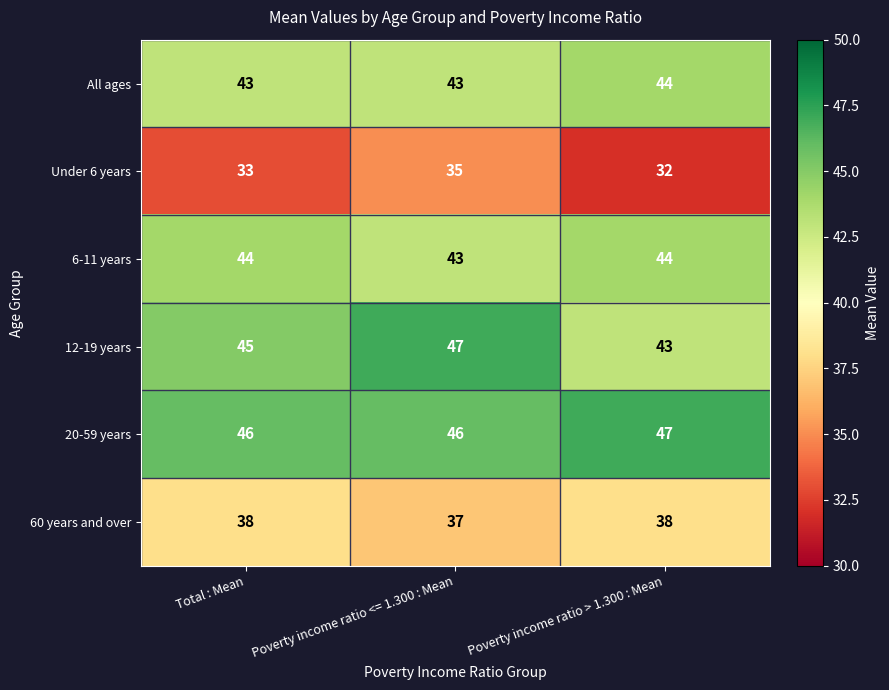

Where is 12-19 years nearest to the value 45?

Total : Mean